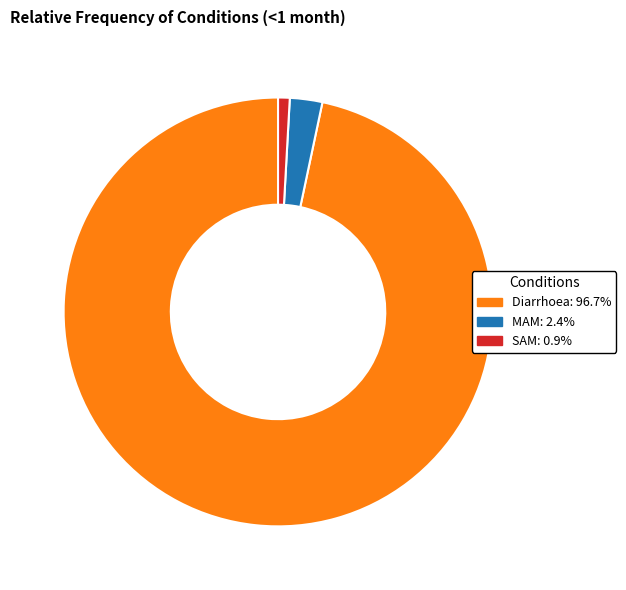

Count the number of slices in the pie.

3